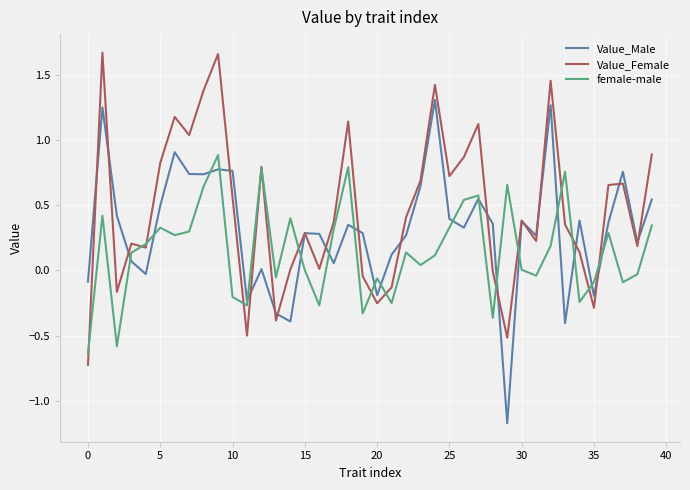

What is the minimum value shown in the chart?

-1.2